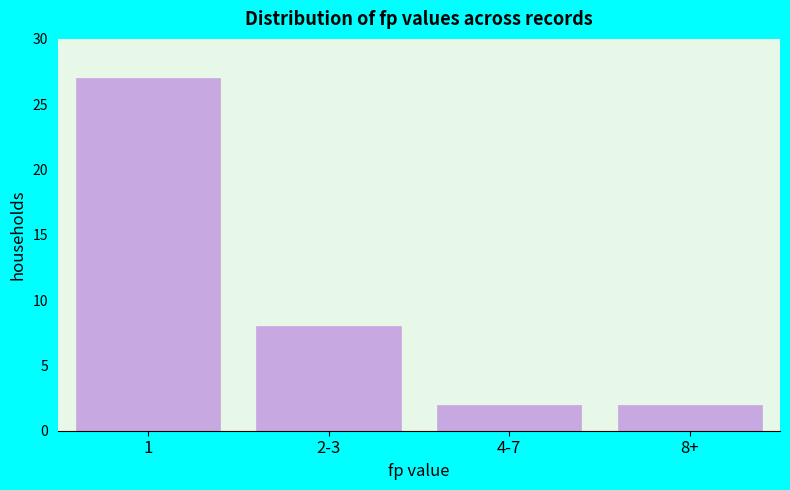

Reading left to right, what are all the values shown in this chart?

1=27	2-3=8	4-7=2	8+=2